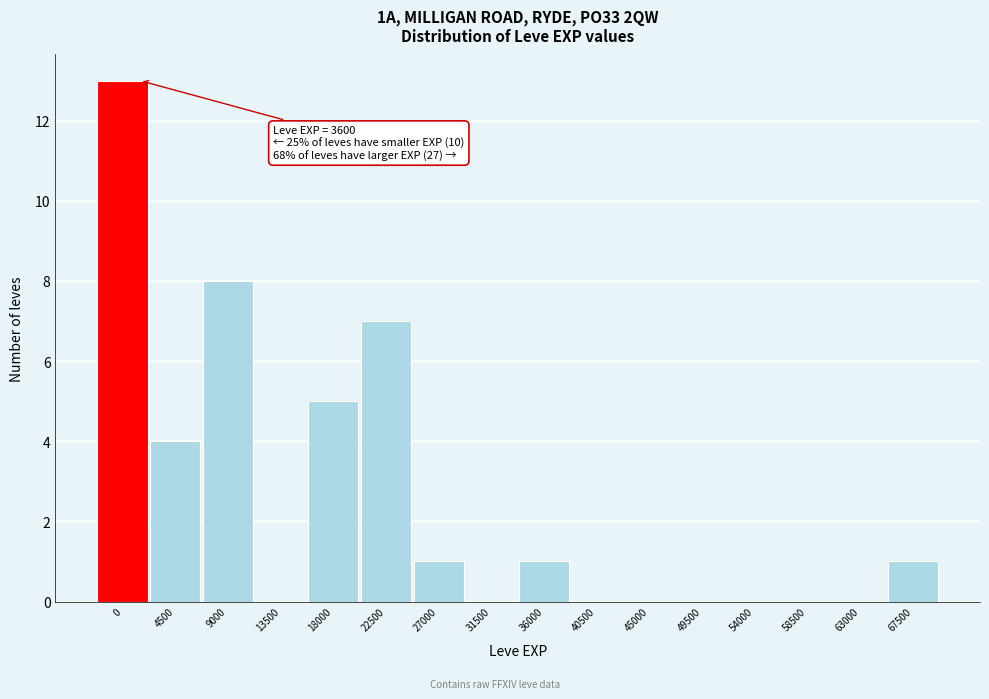

Reading right to left, list all the values displayed in this chart.

67500=1	63000=0	58500=0	54000=0	49500=0	45000=0	40500=0	36000=1	31500=0	27000=1	22500=7	18000=5	13500=0	9000=8	4500=4	0=13